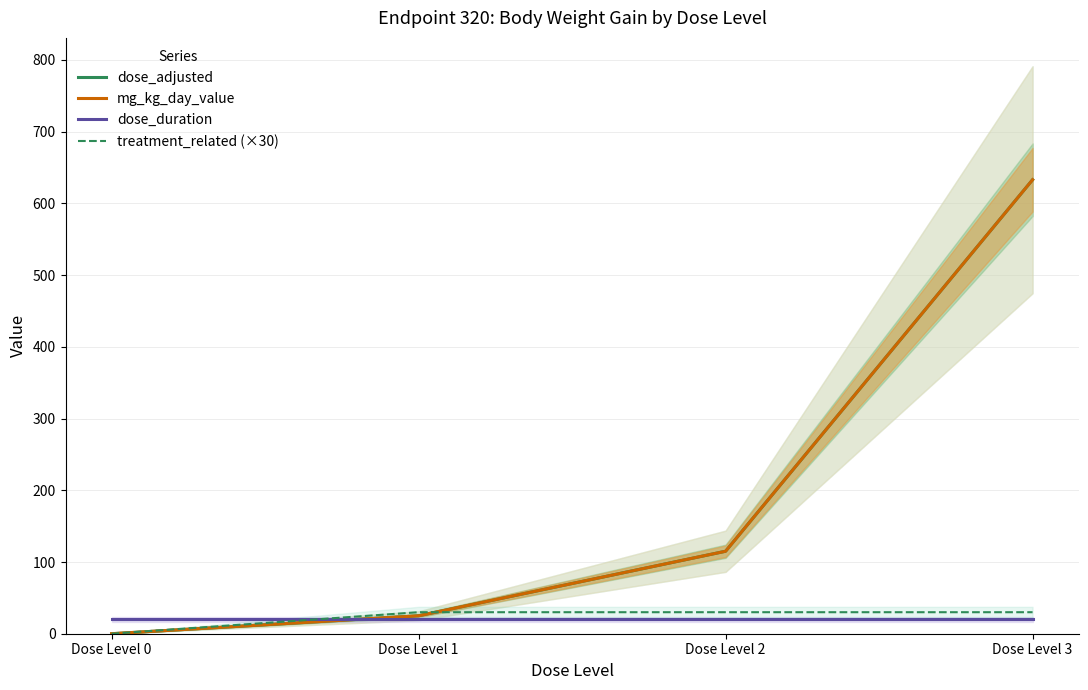

What is the lowest value of the dose_duration series?

20